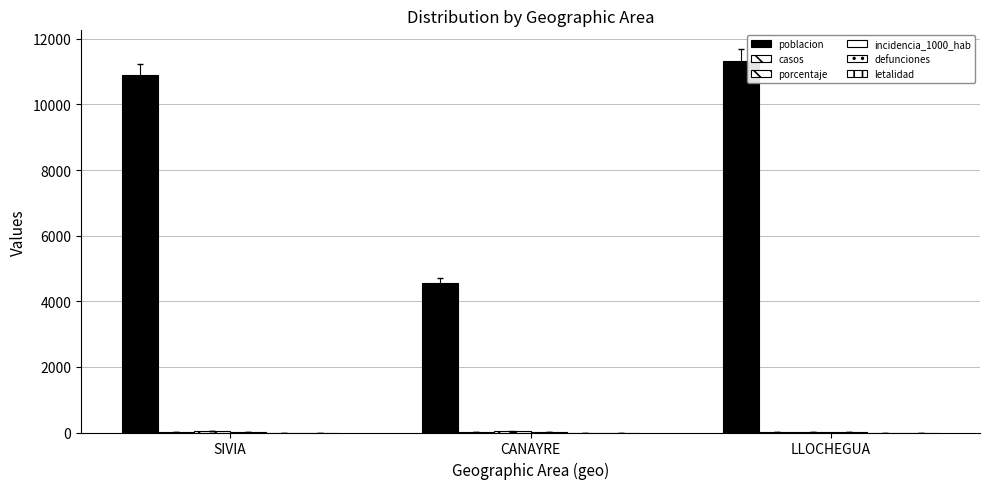

What is the total value across all series at LLOCHEGUA?

11359.7